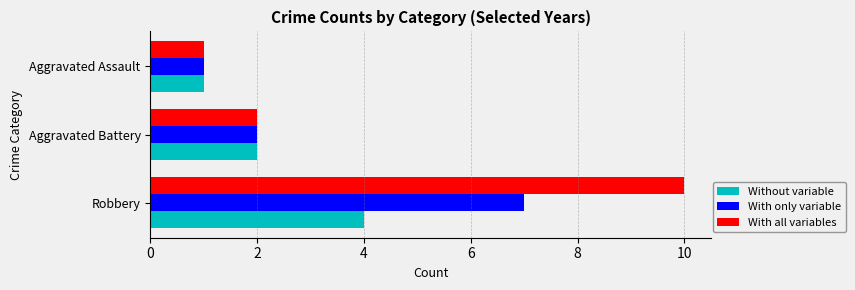

True or false: Without variable has a value of 2 at Aggravated Assault.

False